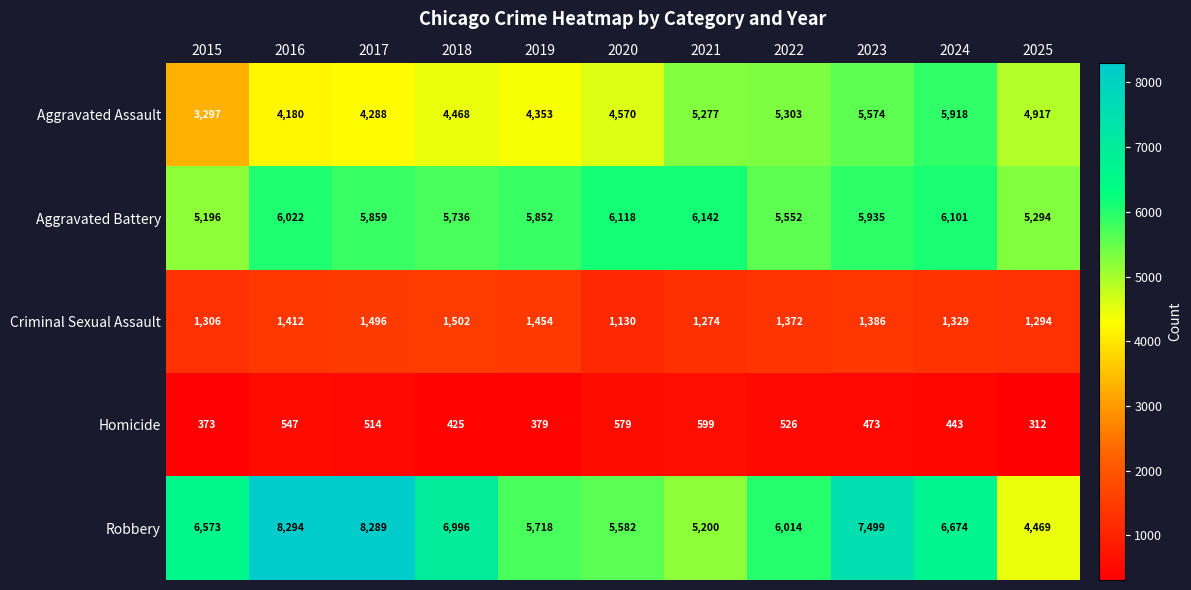

Where is Aggravated Assault nearest to the value 4607?

2020